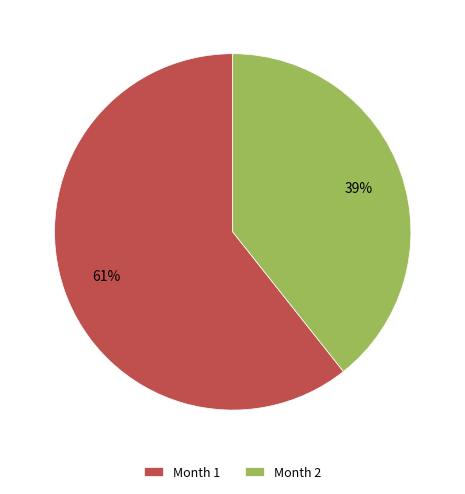

Is there any slice that represents more than half of the pie?

Yes